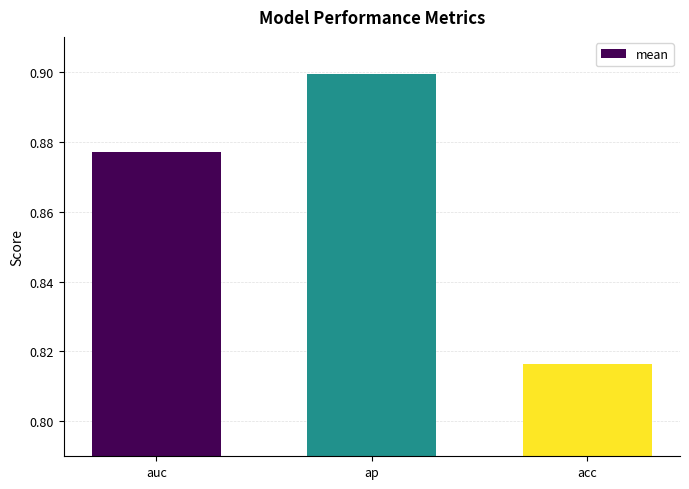

List the labels in order of value, largest first.

ap, auc, acc